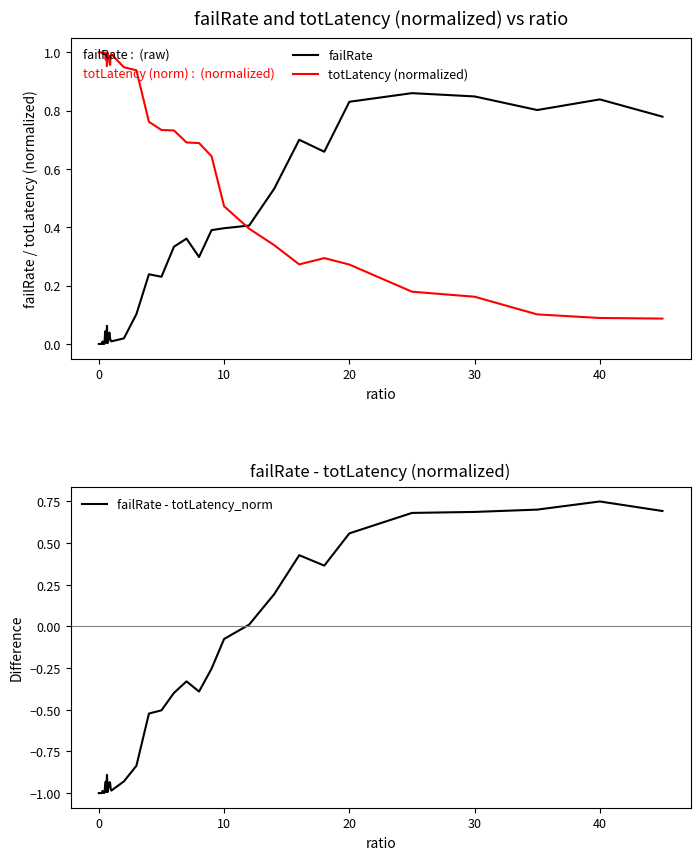

List the series in order of their peak value, highest first.

totLatency (normalized), failRate, failRate - totLatency_norm